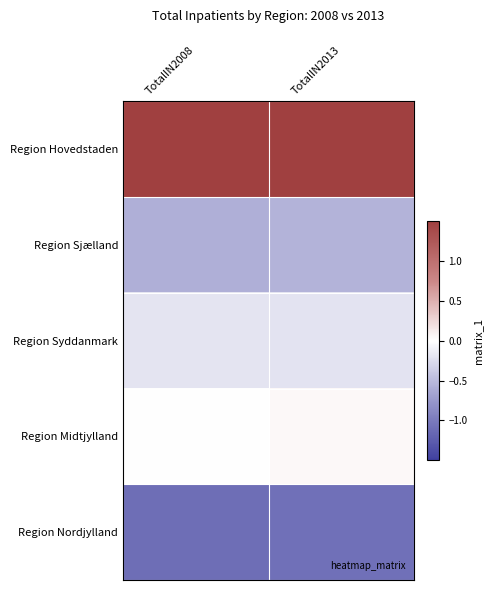

Reading left to right, transcribe all the data shown in this chart.

Region Hovedstaden: TotalIN2008=1.6	TotalIN2013=2.1
Region Sjælland: TotalIN2008=-0.6	TotalIN2013=-0.6
Region Syddanmark: TotalIN2008=-0.2	TotalIN2013=-0.2
Region Midtjylland: TotalIN2008=0.0	TotalIN2013=0.0
Region Nordjylland: TotalIN2008=-1.1	TotalIN2013=-1.1